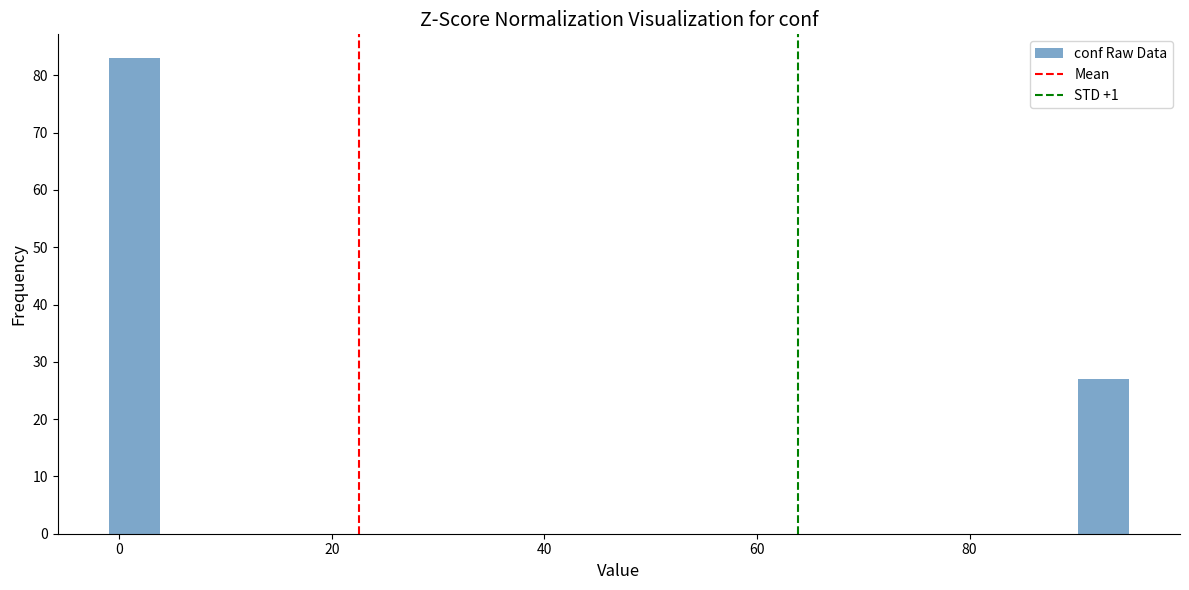

Around what value on the x-axis is the tallest bar? Give the approximate position of its centre, as read against the axis.

2